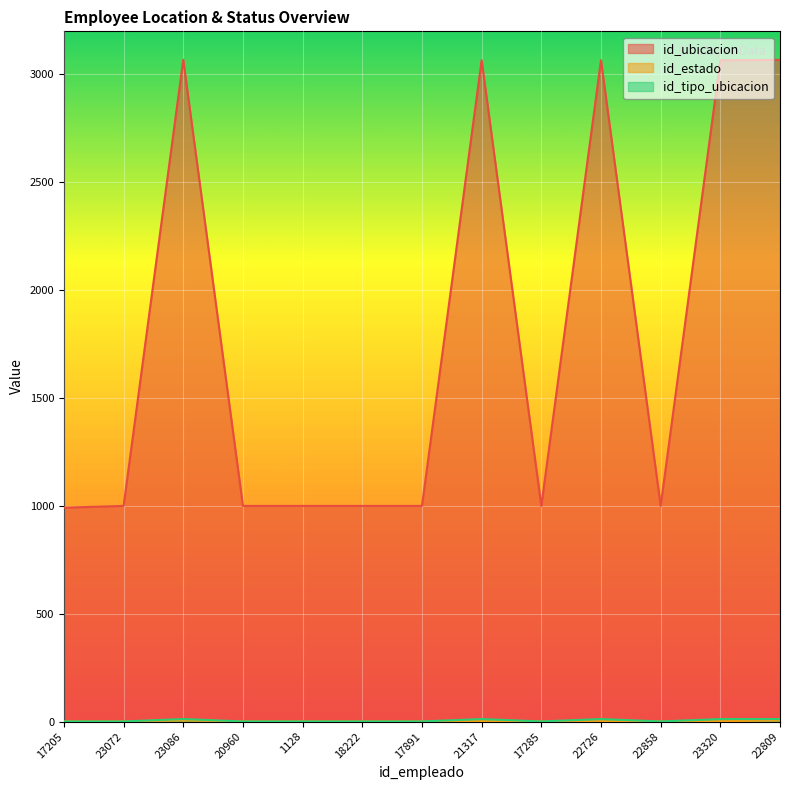

True or false: id_ubicacion and id_tipo_ubicacion cross at least once.

False